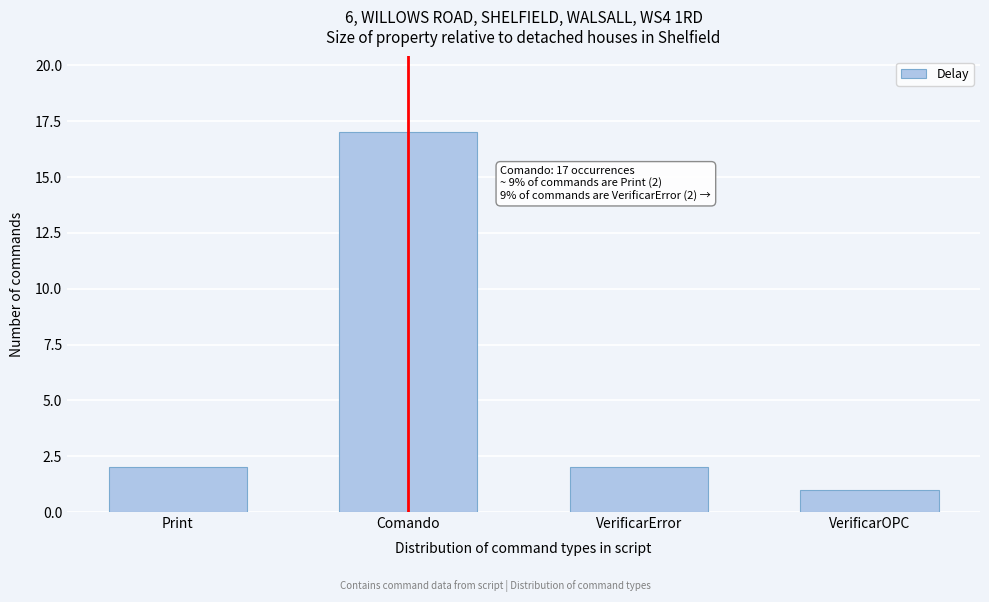

Reading left to right, list all the values displayed in this chart.

2	17	2	1